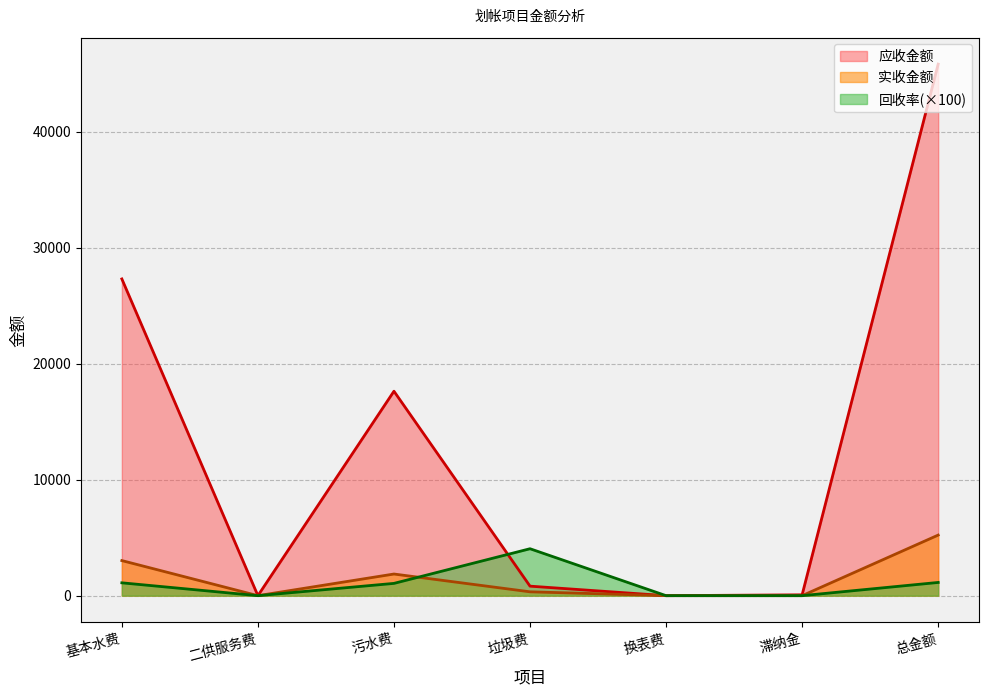

What is the value of the 应收金额 point at the 3rd from the left?

17629.3